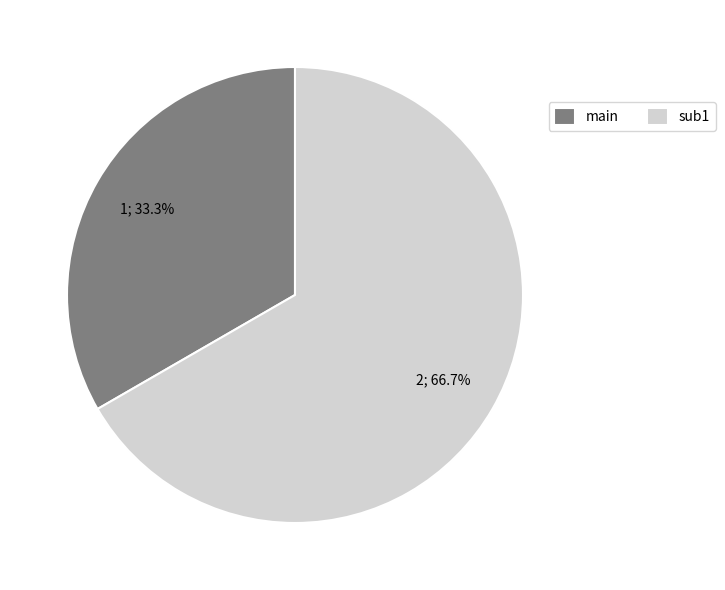

To the nearest percent, what percentage of the pie is sub1?

67%